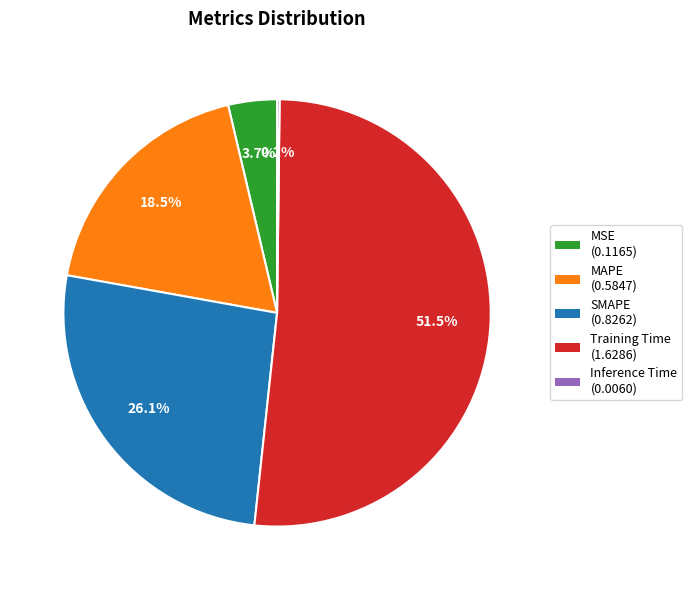

Between MSE and Training Time, which is larger?

Training Time